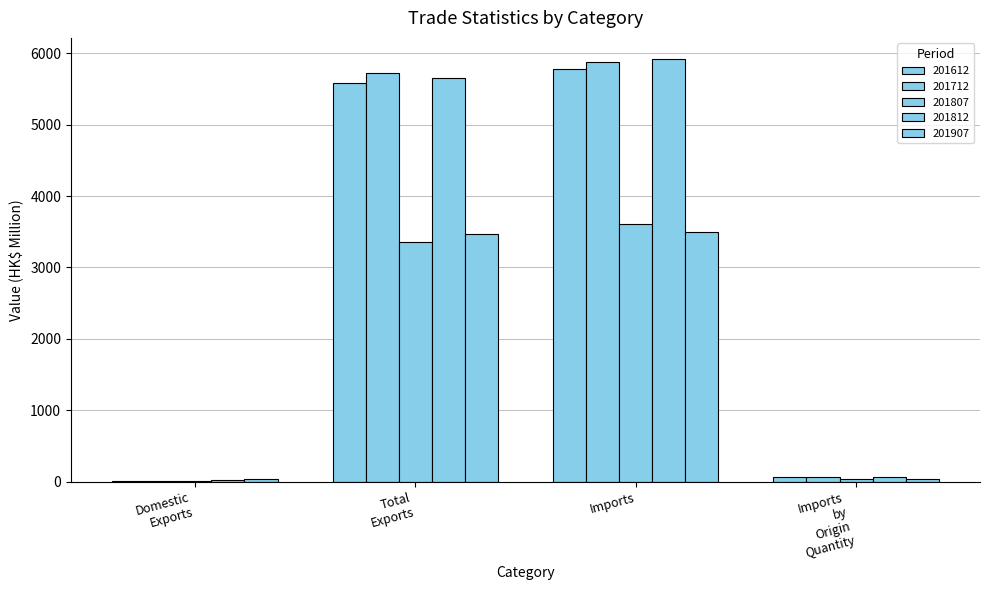

What is the difference between the maximum and minimum values in the 201812 series?

5905.5